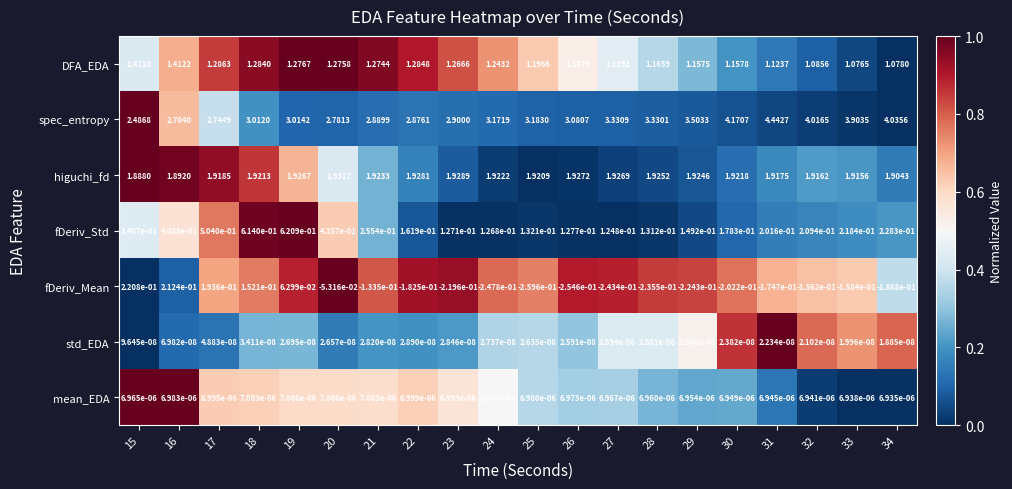

How many data points does each series have?

20